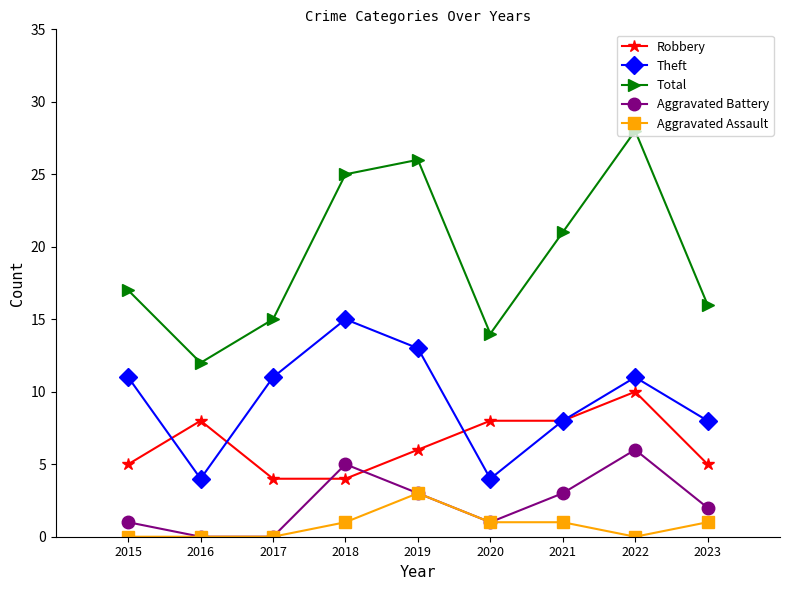

What is the approximate value of Theft at 2021, to the nearest 5?

10